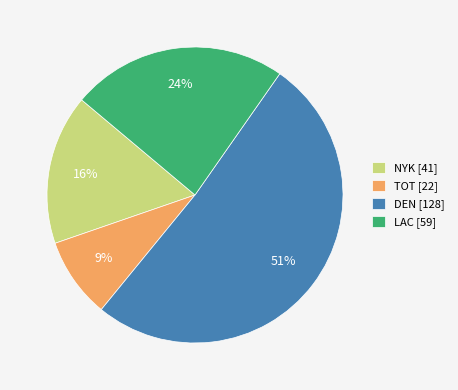

Is the sum of DEN [128] and LAC [59] greater than half?

Yes